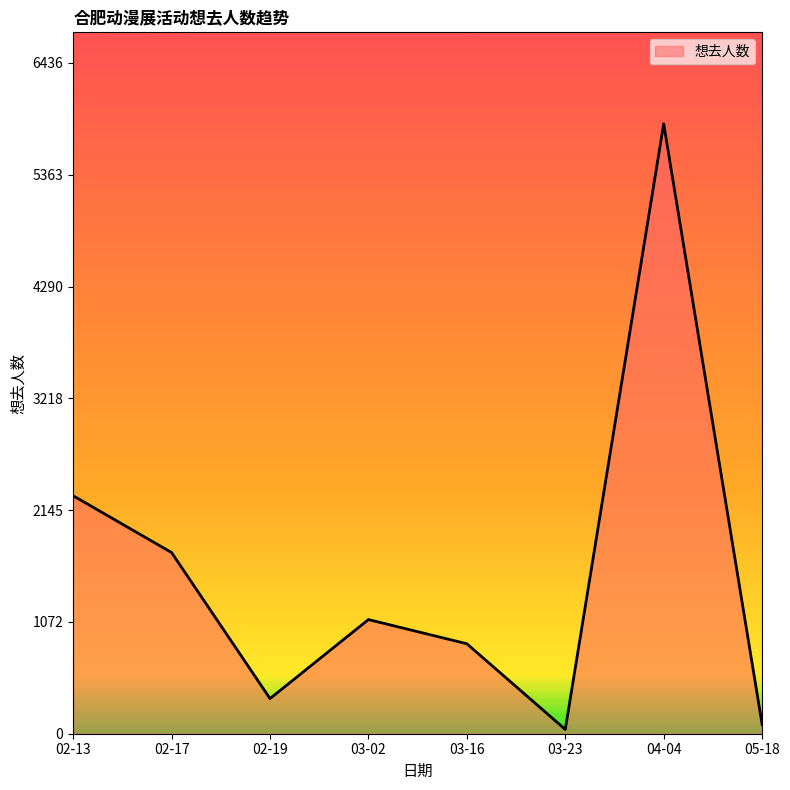

How many distinct data groups are displayed?

1